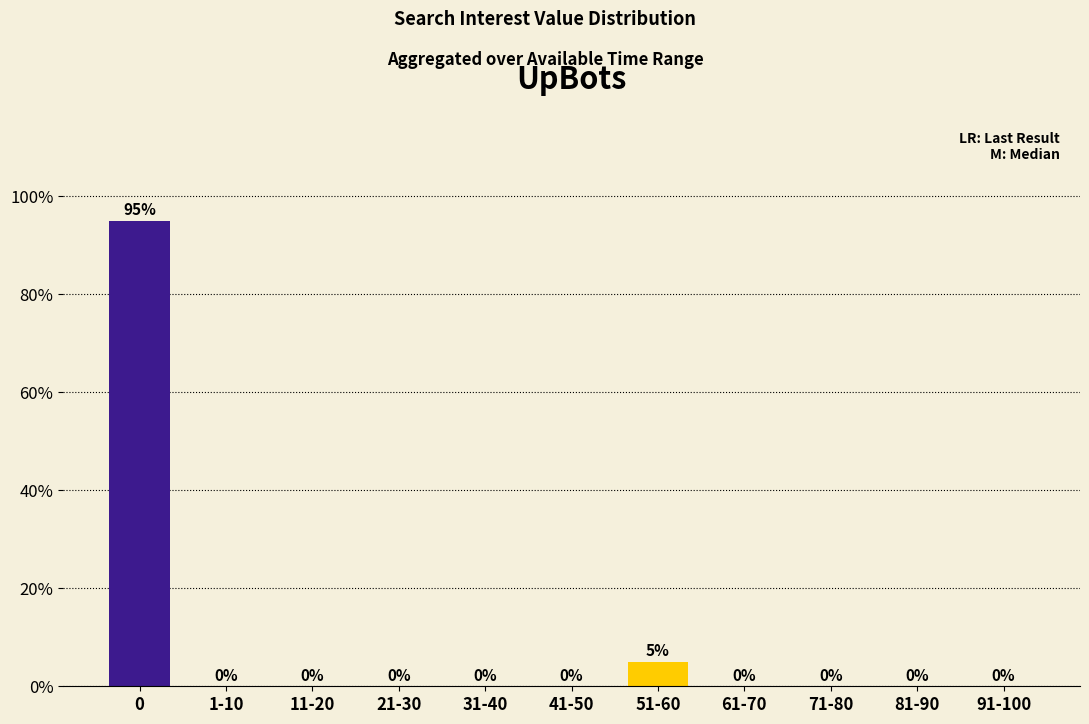

What is the approximate value at 0, to the nearest 5?

95